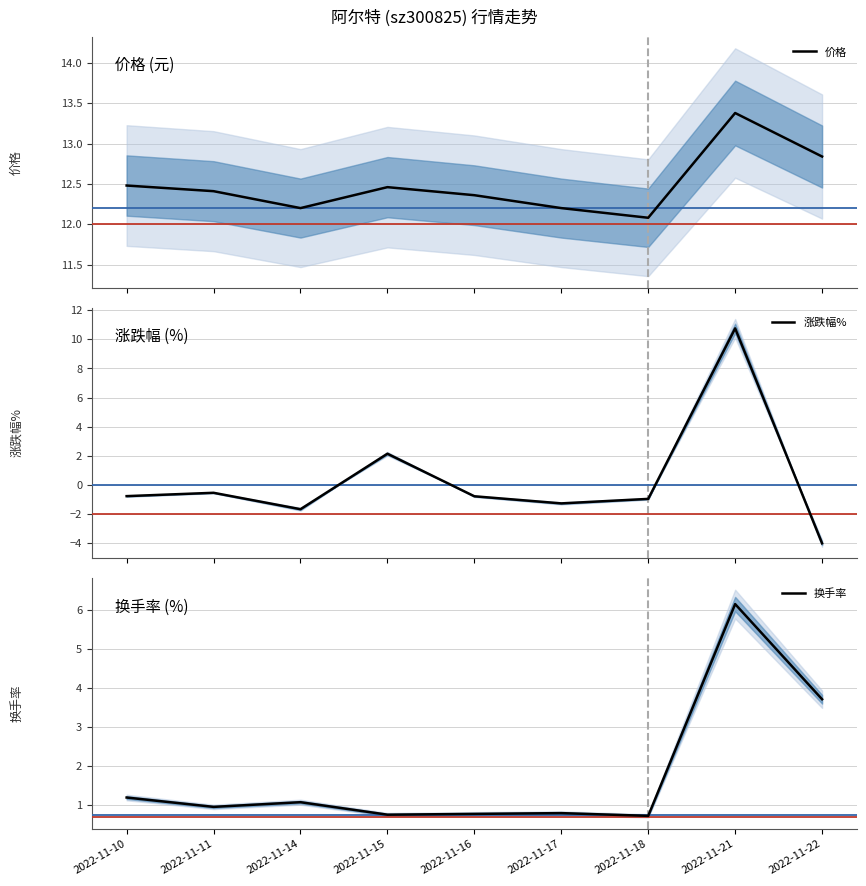

At 2022-11-17, list the series in order from smallest to largest.

涨跌幅%, 换手率, 价格